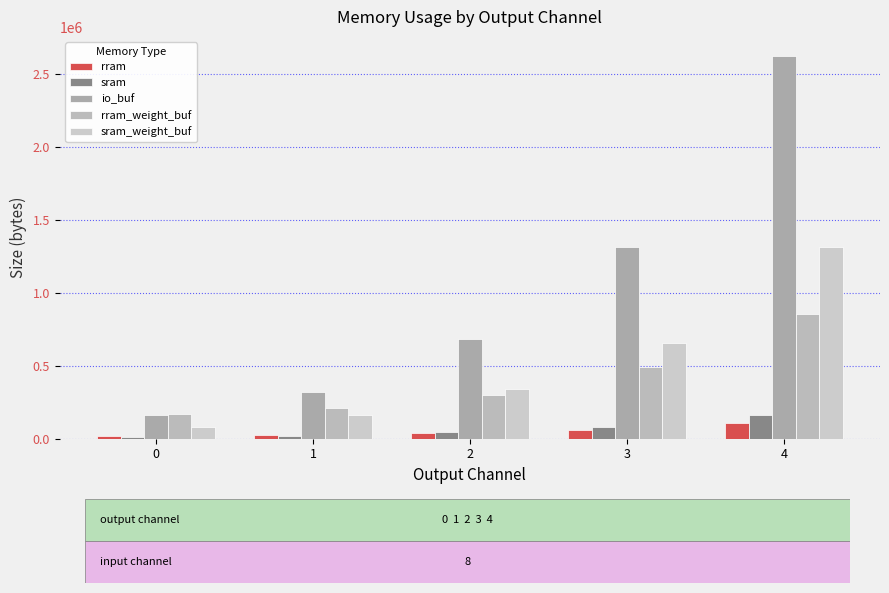

What are all the series names shown in the legend?

rram, sram, io_buf, rram_weight_buf, sram_weight_buf